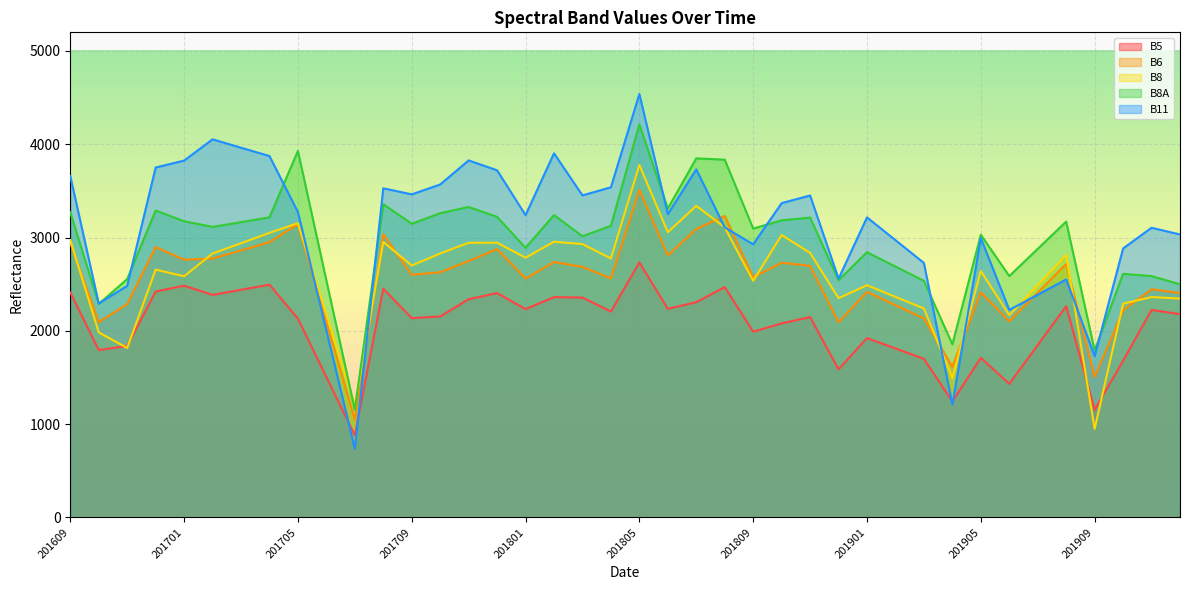

What are all the series names shown in the legend?

B5, B6, B8, B8A, B11